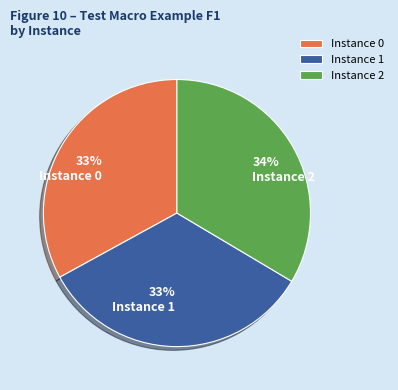

True or false: Instance 2 accounts for 33% of the total.

True